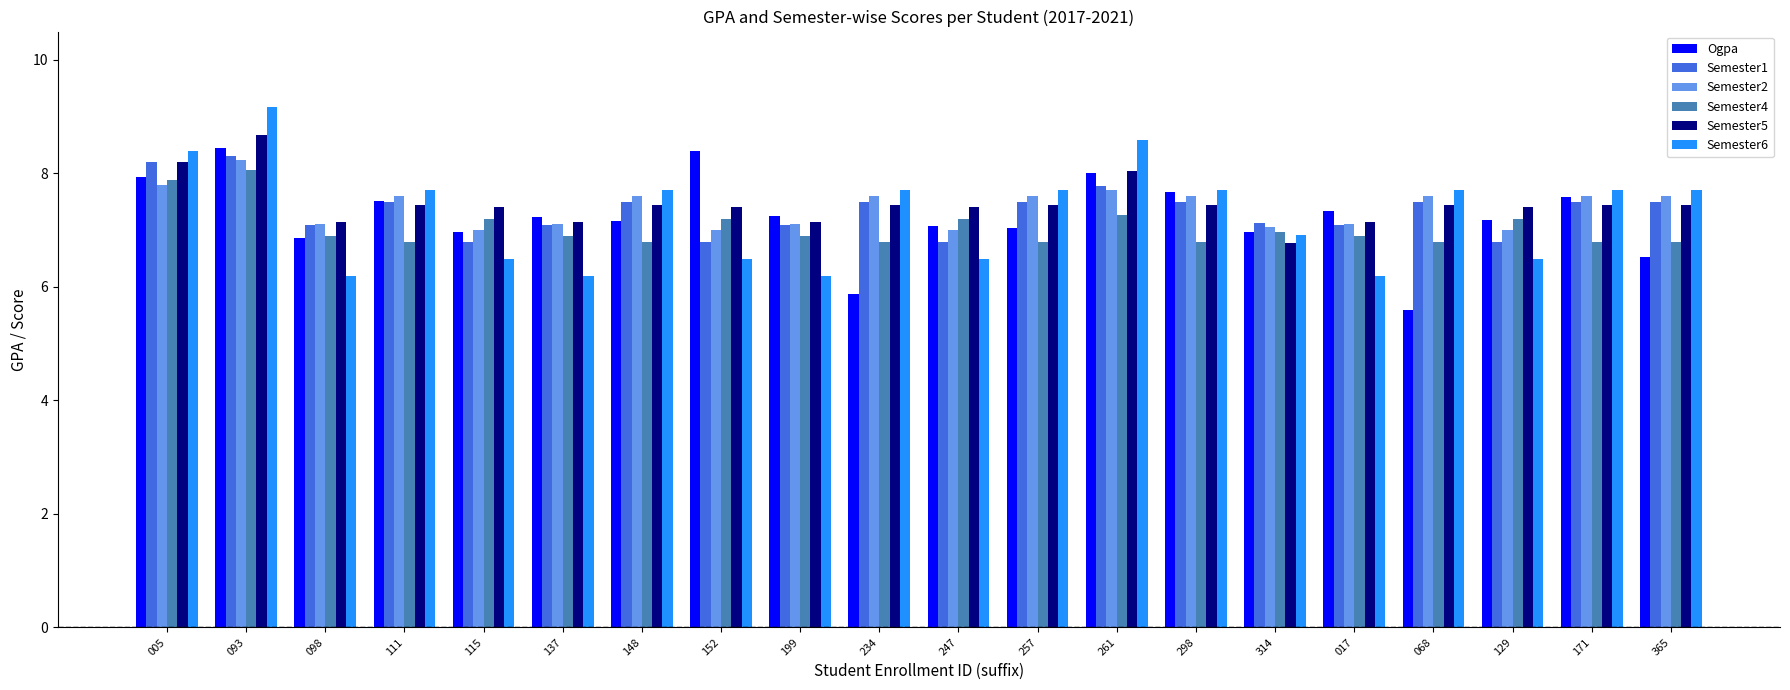

Count the number of data series in this chart.

6